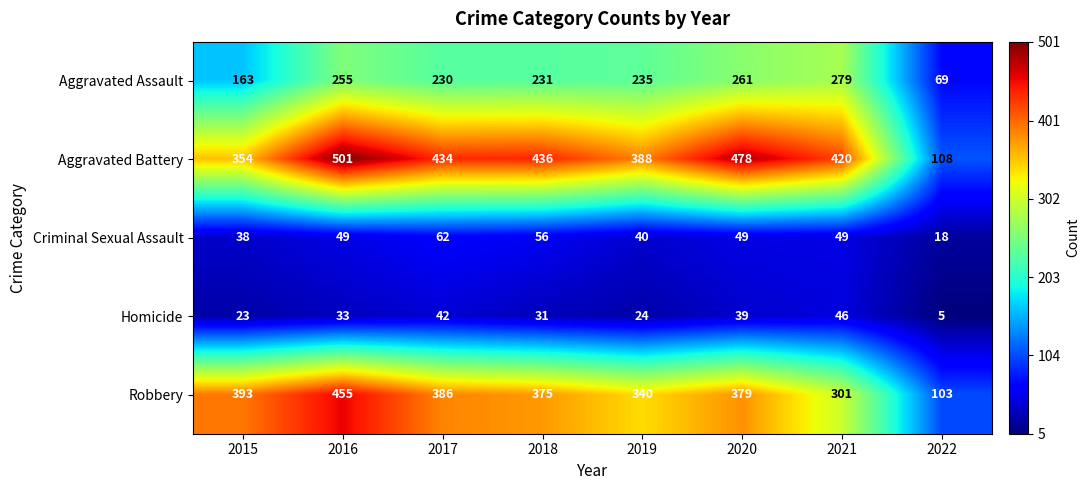

Which series has the largest total across all categories?

Aggravated Battery